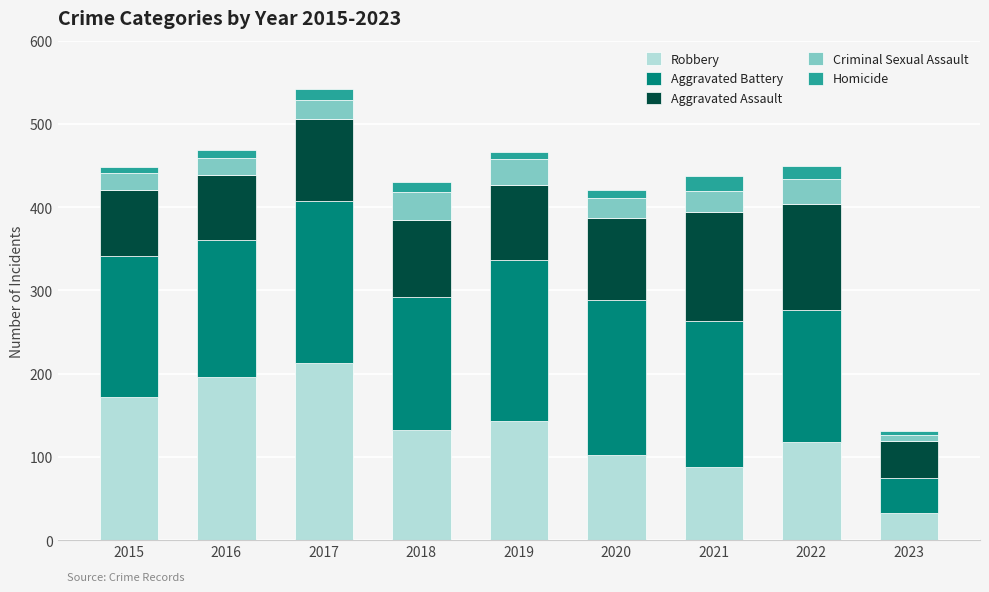

What is the minimum value for Robbery?

33